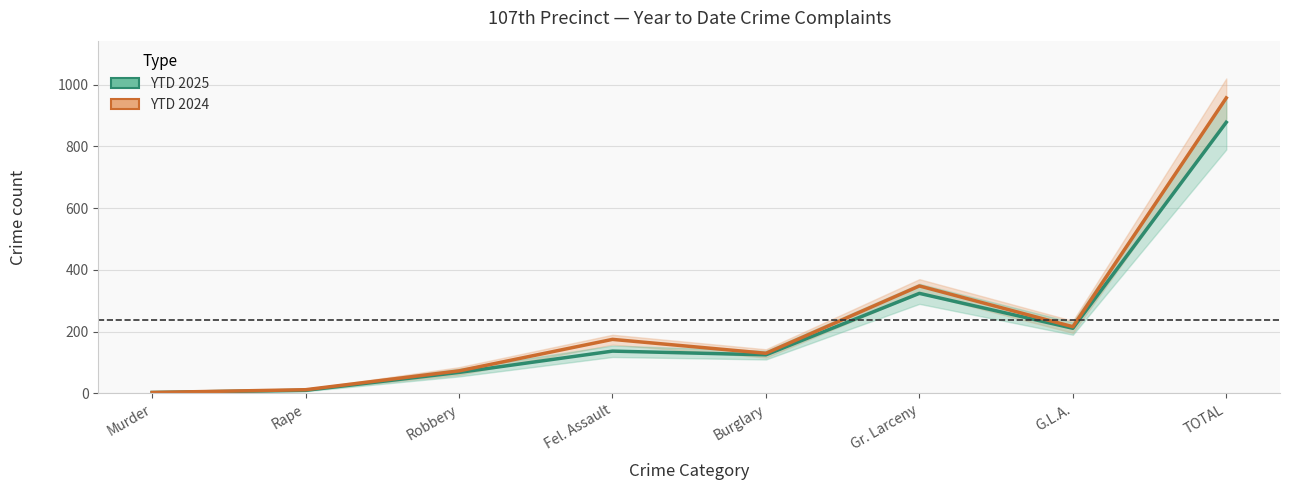

The value of YTD 2024 at Robbery is 73. True or false?

True